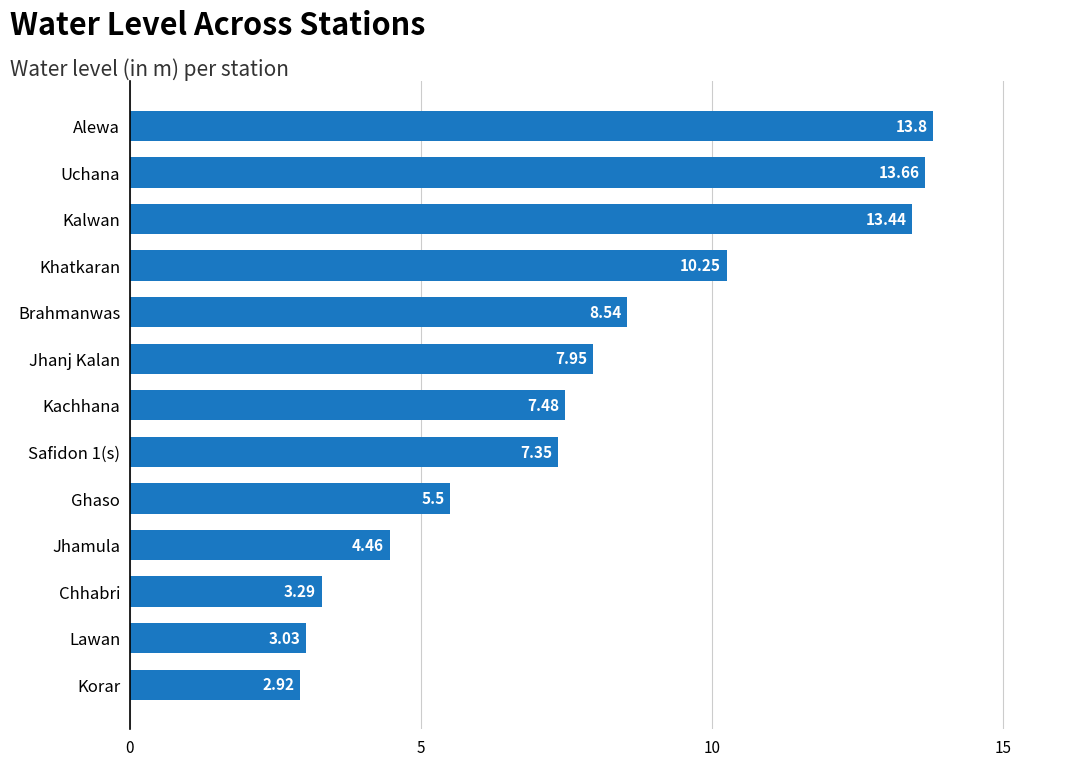

Which label corresponds to the smallest value in the chart?

Korar